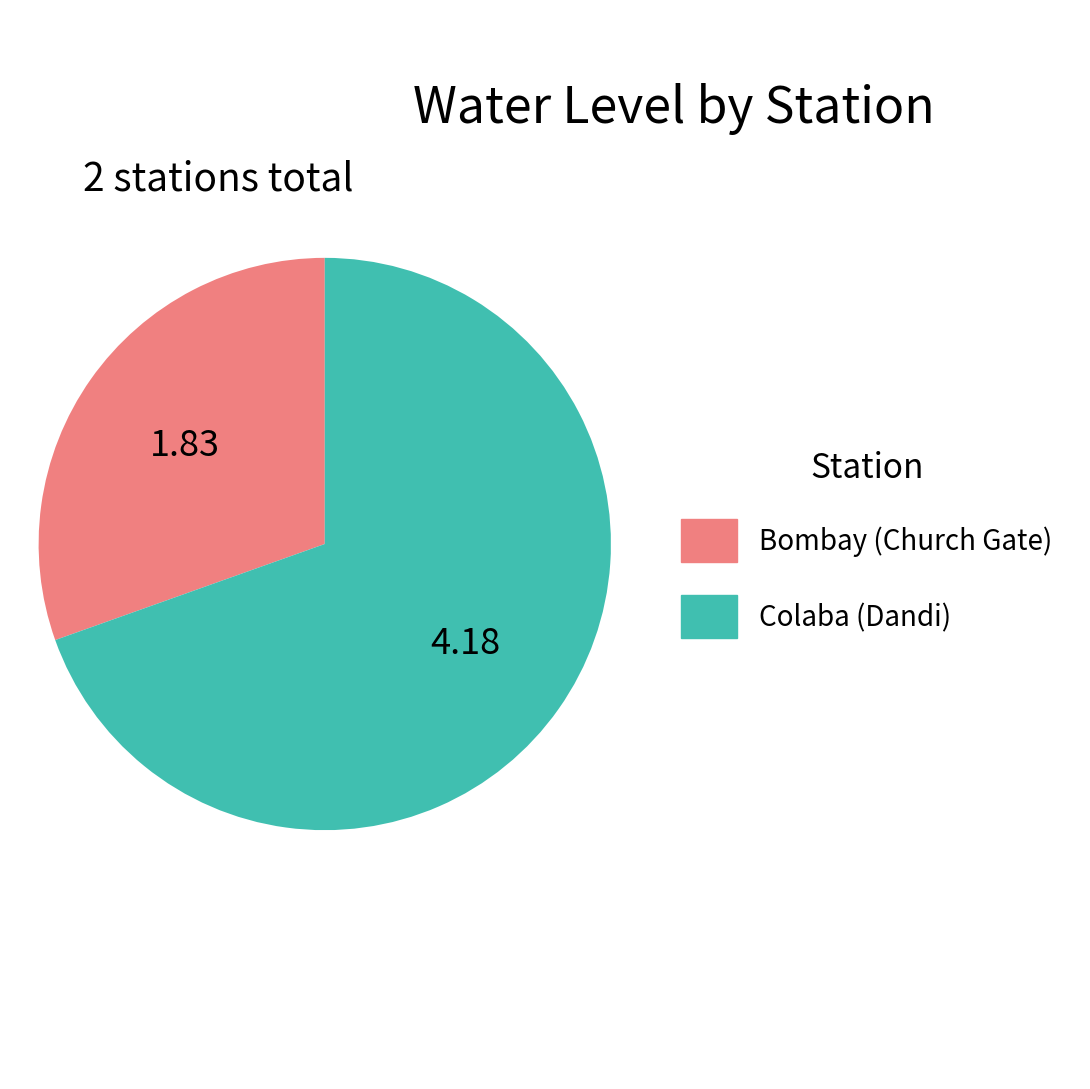

Does any single category account for the majority?

Yes